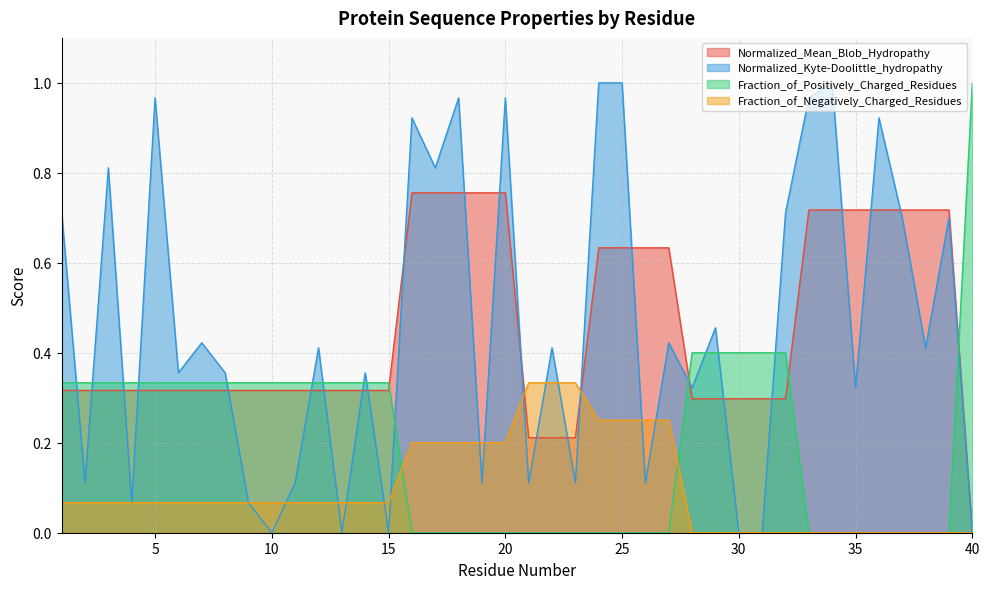

Is the value of Fraction_of_Positively_Charged_Residues at 21 greater than the value of Normalized_Kyte-Doolittle_hydropathy at 23?

No